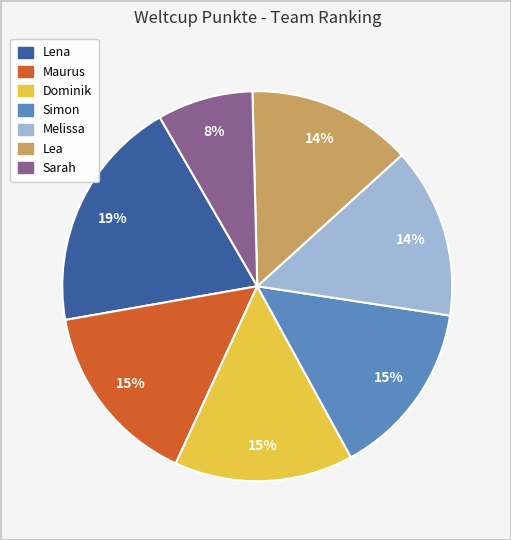

How many slices are in this pie chart?

7